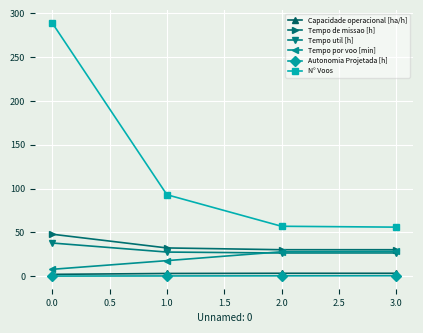

The value of Tempo por voo [min] at 1.0 is 17.8. True or false?

True